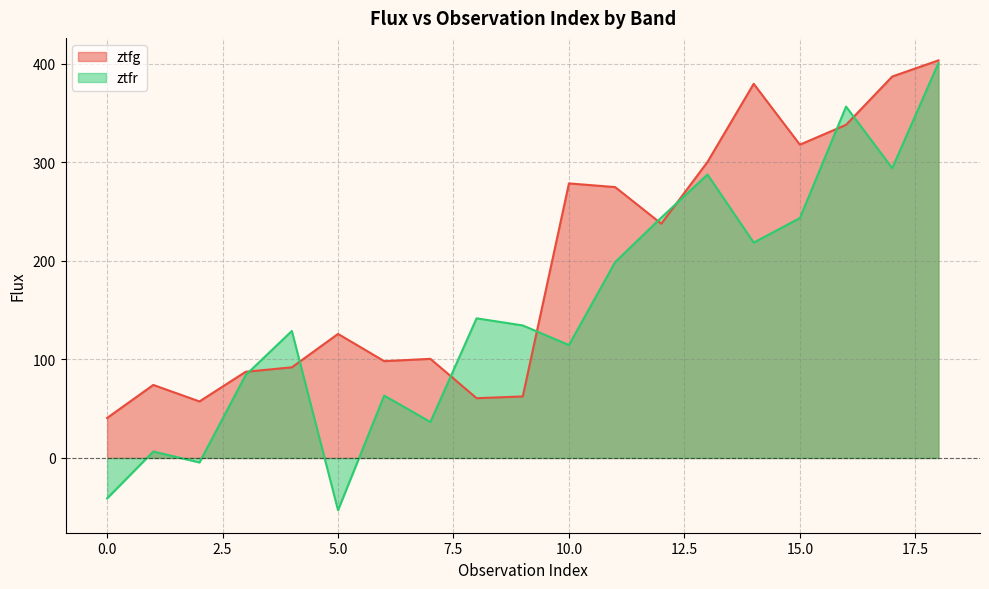

What are all the series names shown in the legend?

ztfg, ztfr